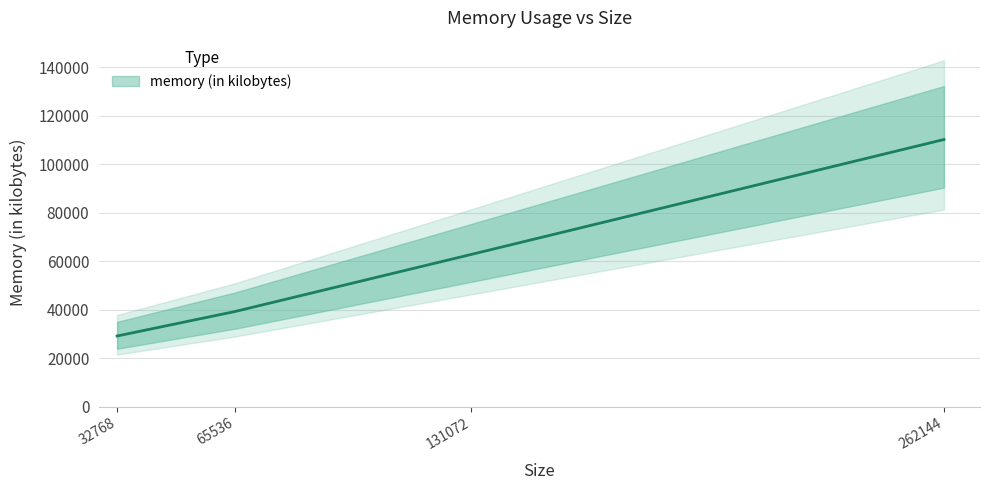

Does the chart have visible grid lines?

Yes